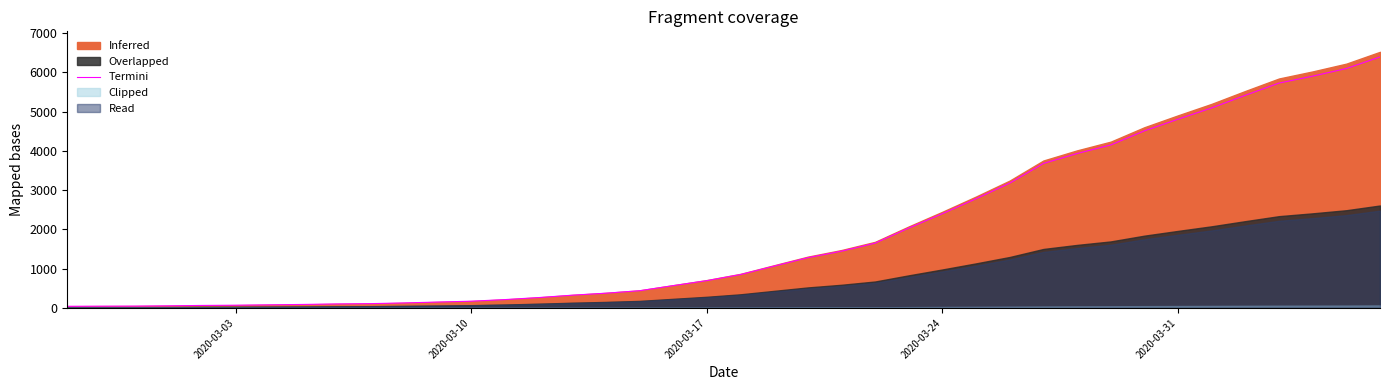

Reading left to right, extract all data points from this chart.

42.1	45.1	47.0	53.9	63.7	69.6	79.4	89.2	101.9	109.8	127.4	149.9	171.5	212.7	263.6	324.4	375.3	438.1	567.4	694.8	849.7	1065.3	1278.9	1444.5	1649.3	2033.5	2400.0	2780.3	3178.1	3677.9	3930.8	4148.3	4508.0	4804.9	5092.1	5413.5	5724.2	5900.6	6094.6	6389.6